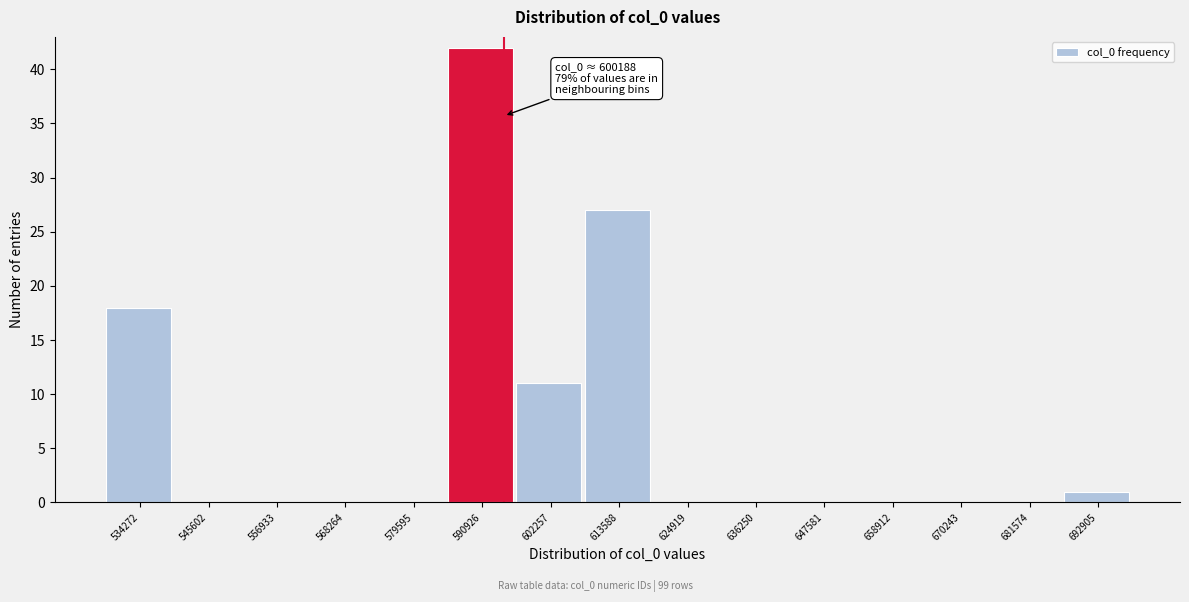

Reading right to left, transcribe all the data shown in this chart.

692905=1	681574=0	670243=0	658912=0	647581=0	636250=0	624919=0	613588=27	602257=11	590926=42	579595=0	568264=0	556933=0	545602=0	534272=18